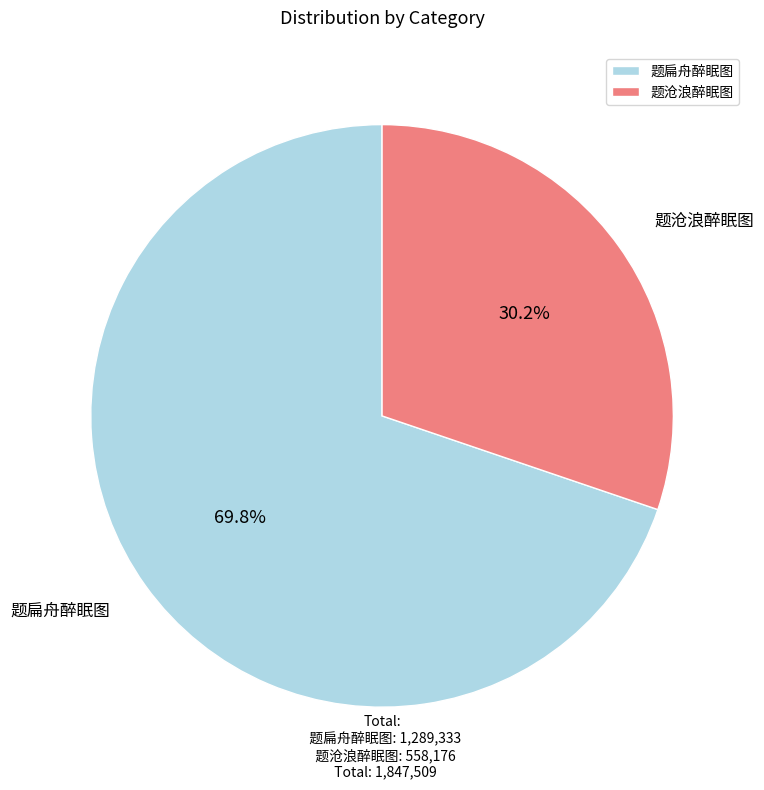

To the nearest percent, what portion does 题扁舟醉眠图 represent?

70%